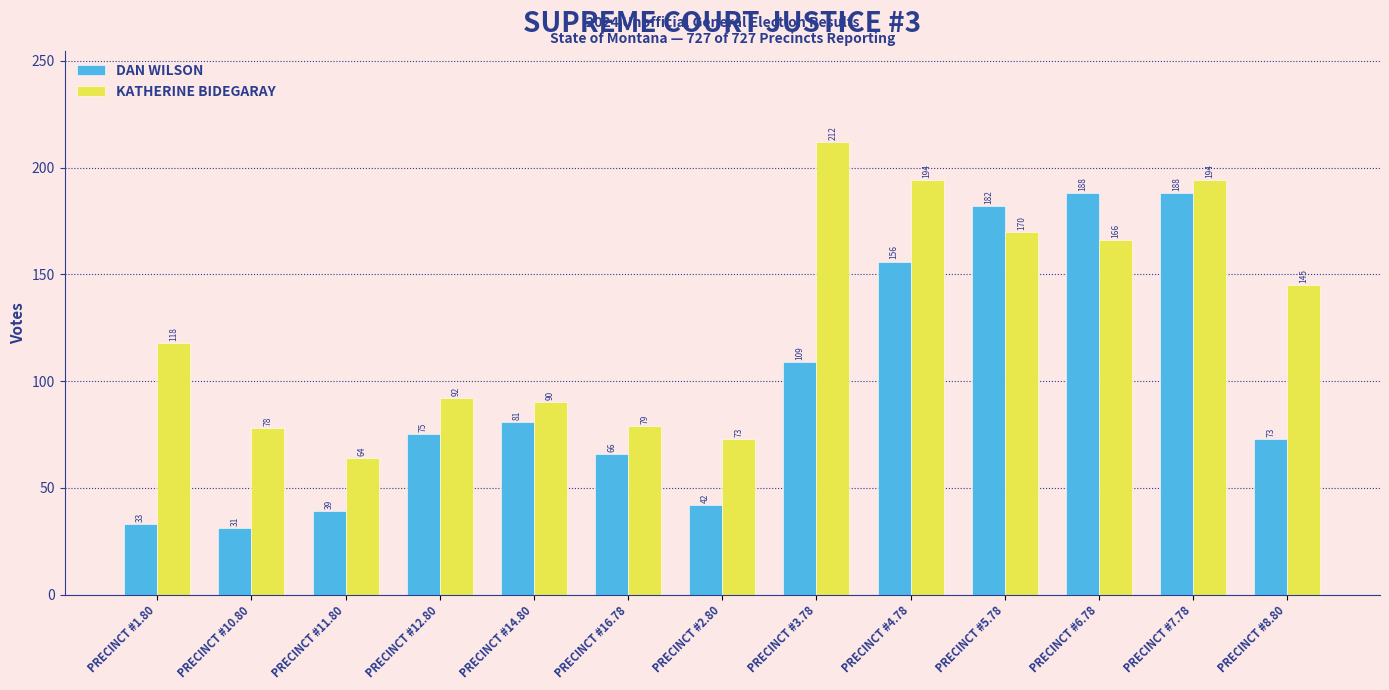

Reading right to left, list all the values displayed in this chart.

DAN WILSON: PRECINCT #8.80=73	PRECINCT #7.78=188	PRECINCT #6.78=188	PRECINCT #5.78=182	PRECINCT #4.78=156	PRECINCT #3.78=109	PRECINCT #2.80=42	PRECINCT #16.78=66	PRECINCT #14.80=81	PRECINCT #12.80=75	PRECINCT #11.80=39	PRECINCT #10.80=31	PRECINCT #1.80=33
KATHERINE BIDEGARAY: PRECINCT #8.80=145	PRECINCT #7.78=194	PRECINCT #6.78=166	PRECINCT #5.78=170	PRECINCT #4.78=194	PRECINCT #3.78=212	PRECINCT #2.80=73	PRECINCT #16.78=79	PRECINCT #14.80=90	PRECINCT #12.80=92	PRECINCT #11.80=64	PRECINCT #10.80=78	PRECINCT #1.80=118